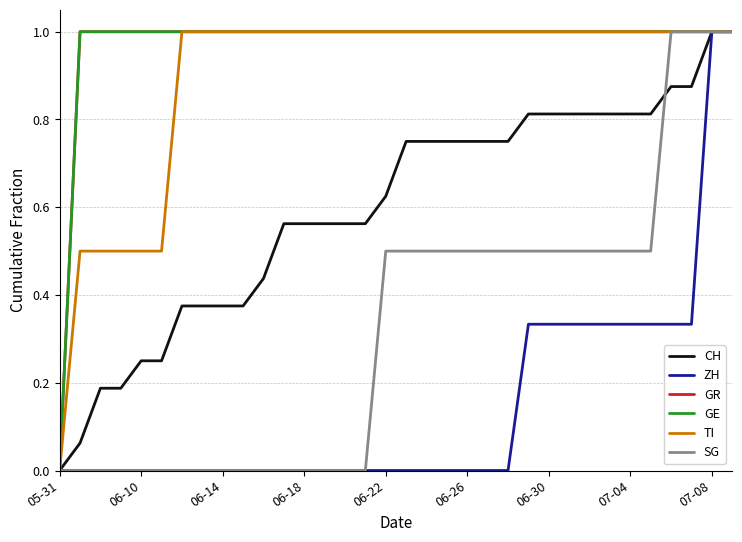

Count the TI values in the range 1 to 2.

28